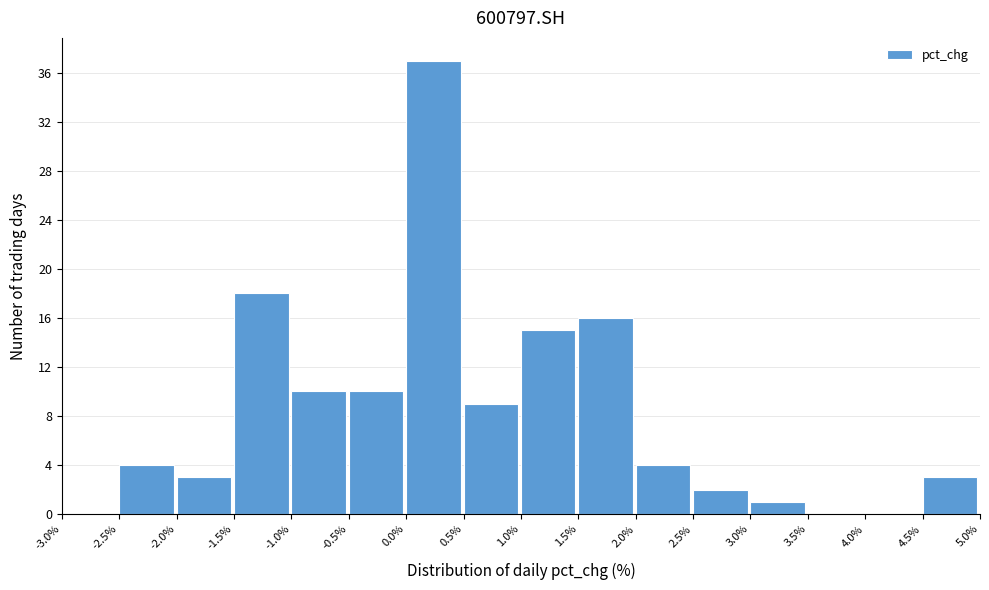

Reading left to right, list every bar in this chart as the range it spans on the x-axis followed by its height. The values are not printed on the chart, so give them approximately, as read against the axis.

-3.0% to -2.5%: 0
-2.5% to -2.0%: 4
-2.0% to -1.5%: 3
-1.5% to -1.0%: 18
-1.0% to -0.5%: 10
-0.5% to 0.0%: 10
0.0% to 0.5%: 37
0.5% to 1.0%: 9
1.0% to 1.5%: 15
1.5% to 2.0%: 16
2.0% to 2.5%: 4
2.5% to 3.0%: 2
3.0% to 3.5%: 1
3.5% to 4.0%: 0
4.0% to 4.5%: 0
4.5% to 5.0%: 3